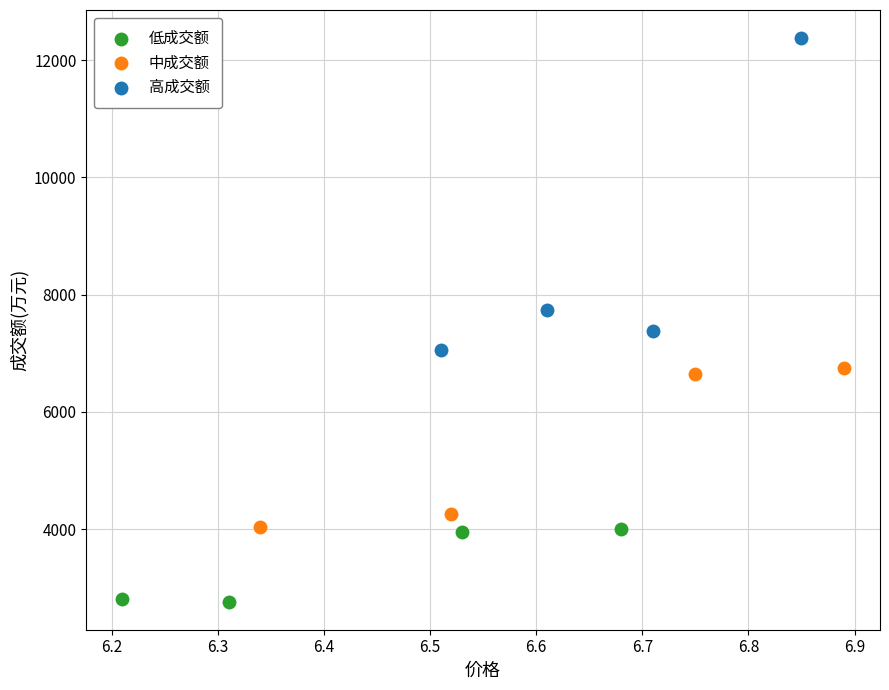

Which series has the widest spread of Y values?

高成交额